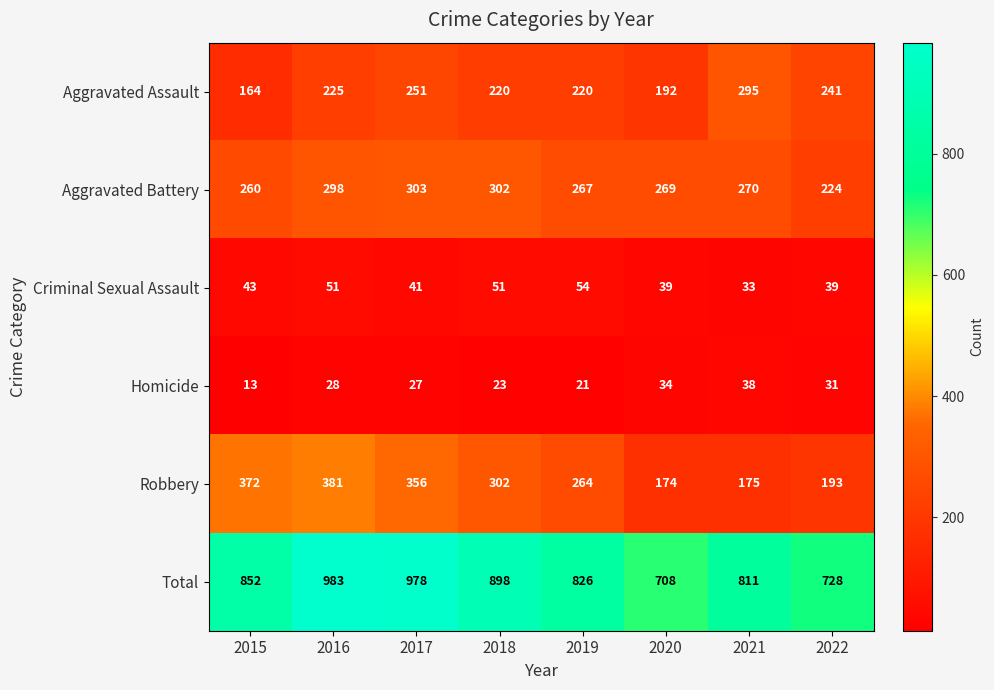

Which series has the largest total across all categories?

Total